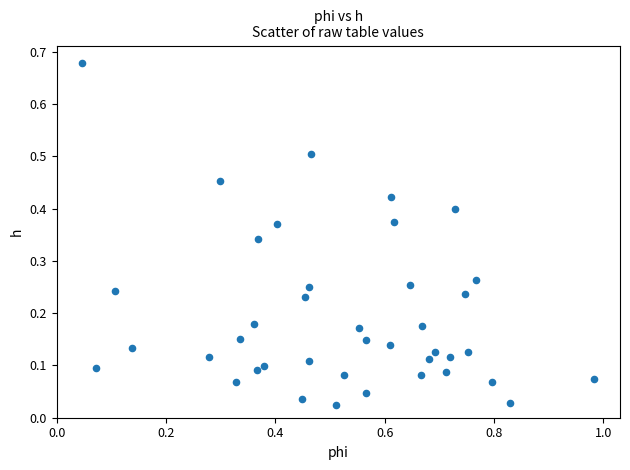

What is the range of X values (max minus min)?

0.9